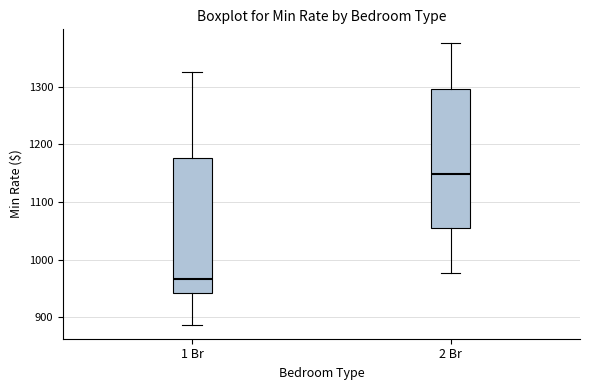

Where does the upper whisker of the box for 1 Br end on the y-axis? The values are not printed on the chart, so give them approximately, as read against the axis.

1330